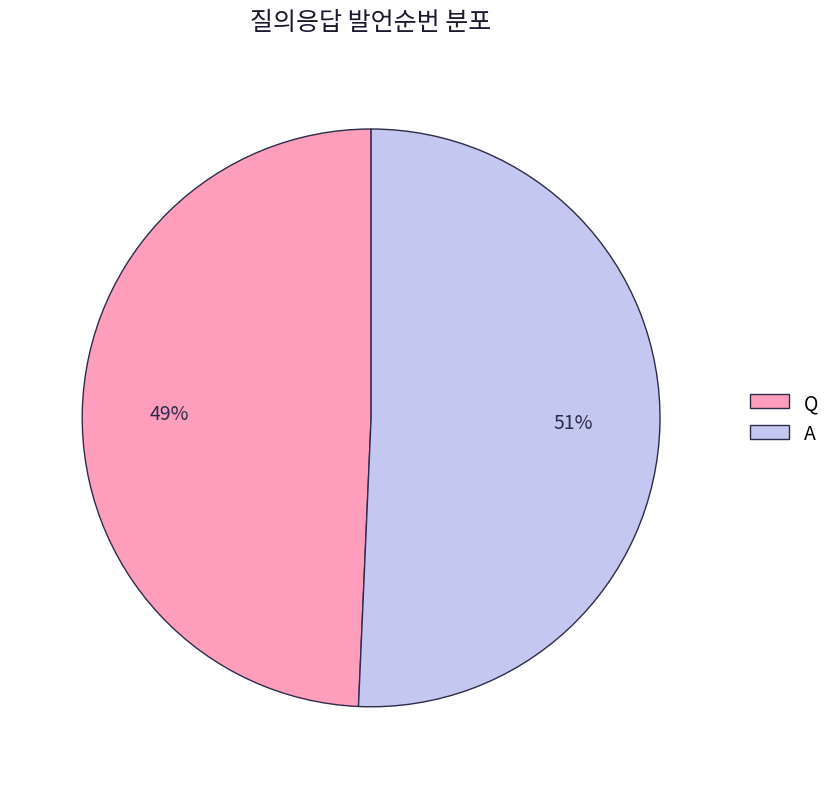

What is the ratio of the value at Q to the value at A?

1.0